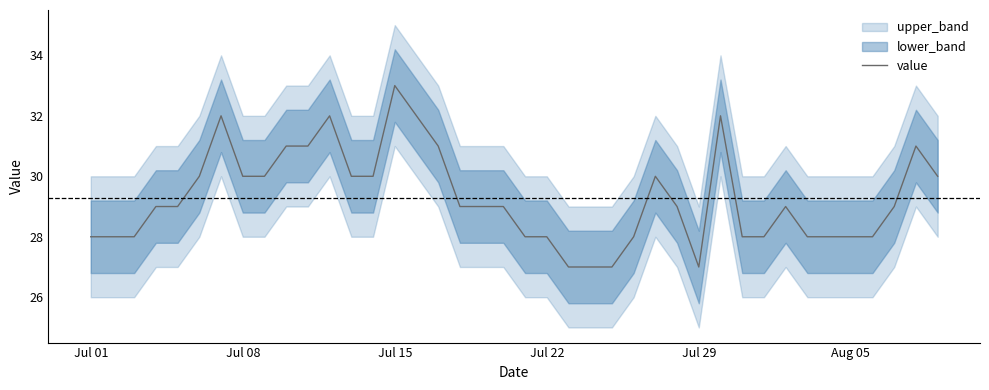

What is the average value?

29